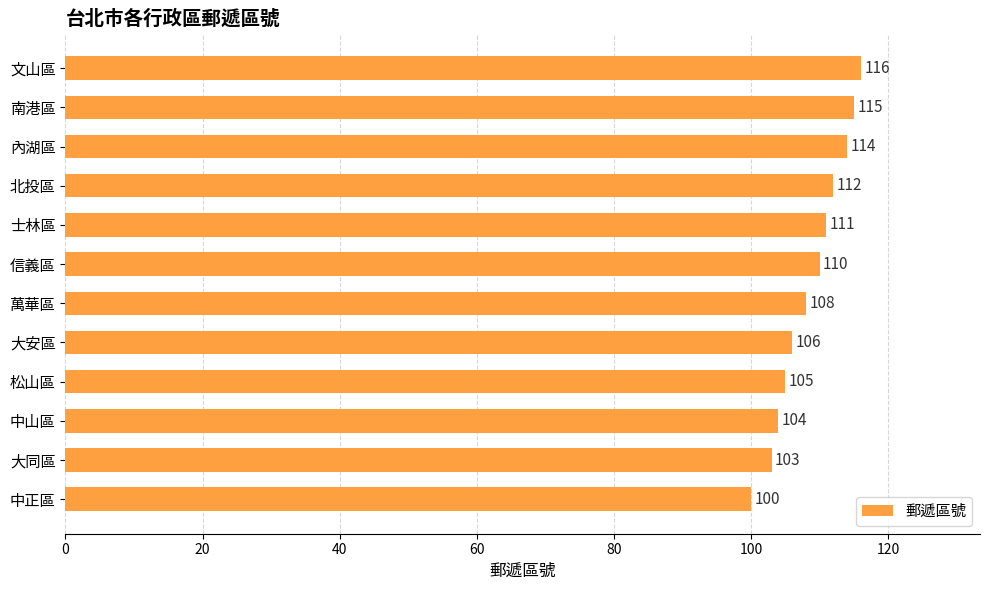

Reading bottom to top, list all the values displayed in this chart.

100	103	104	105	106	108	110	111	112	114	115	116